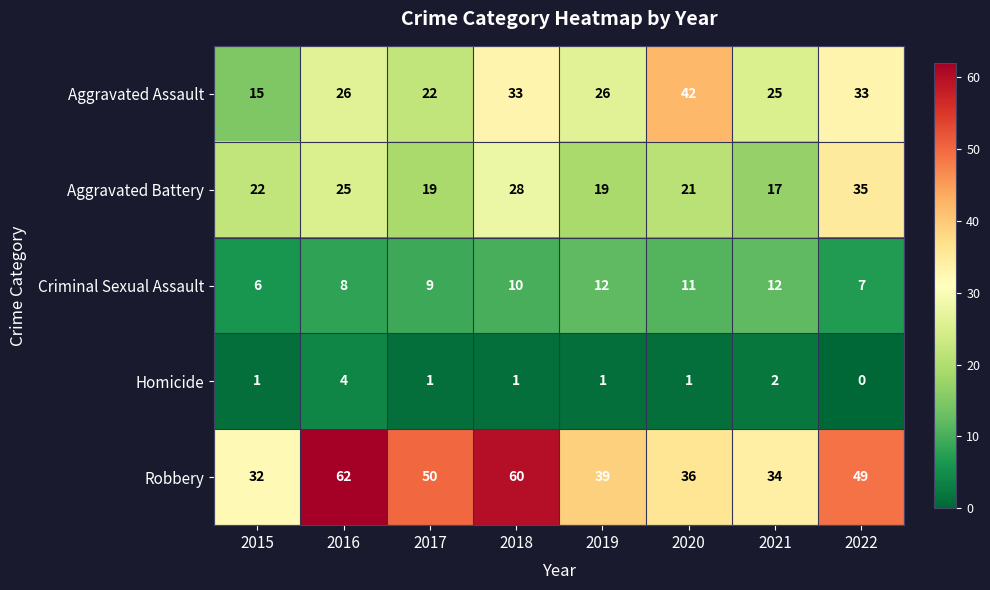

The value of Aggravated Assault at 2015 is 8. True or false?

False